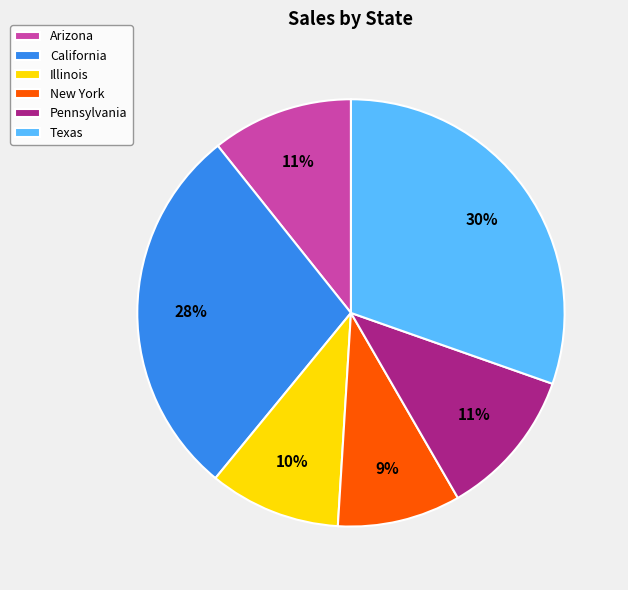

Is it true that Illinois is 10% of the pie?

True